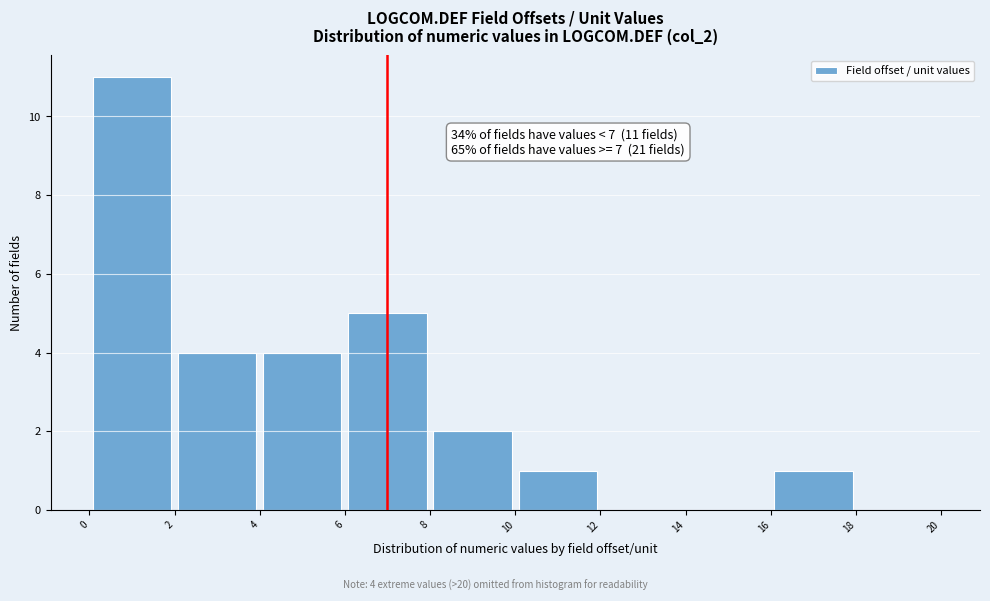

Over which range of the x-axis is the bar tallest?

0 to 2